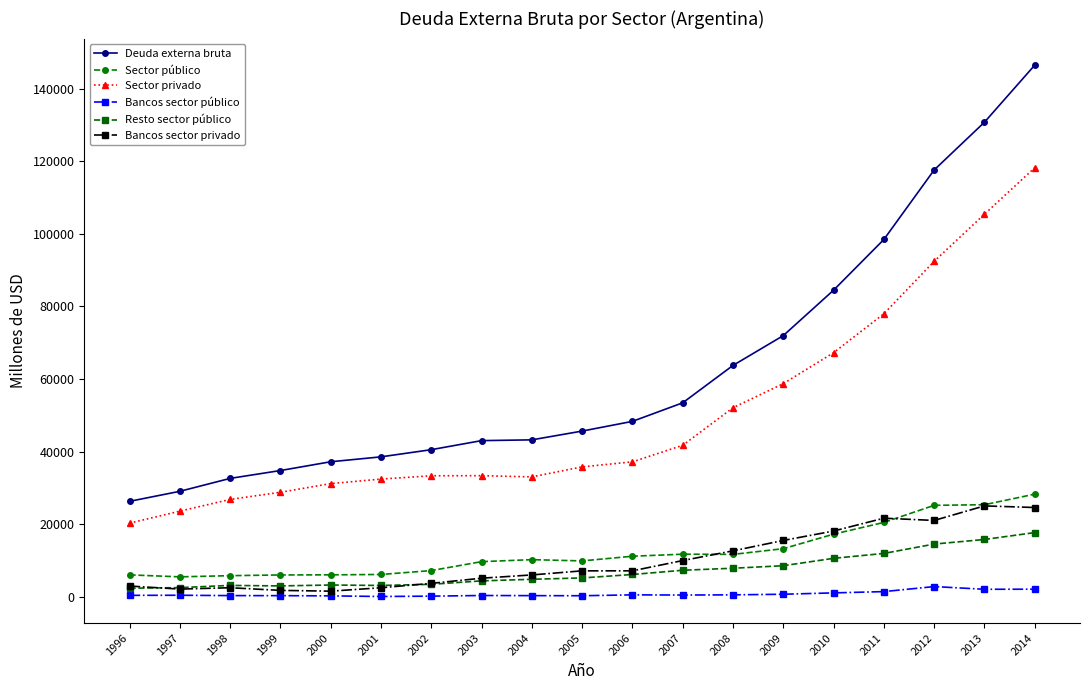

Is it true that Sector privado equals 14890 at 1997?

False